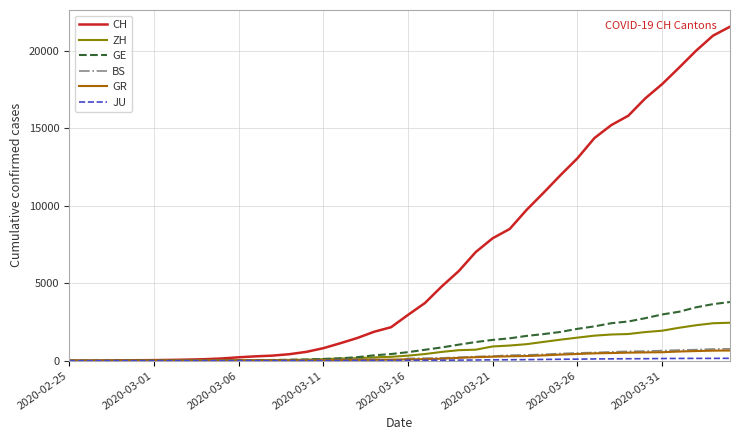

What is the maximum value for GE?

3788